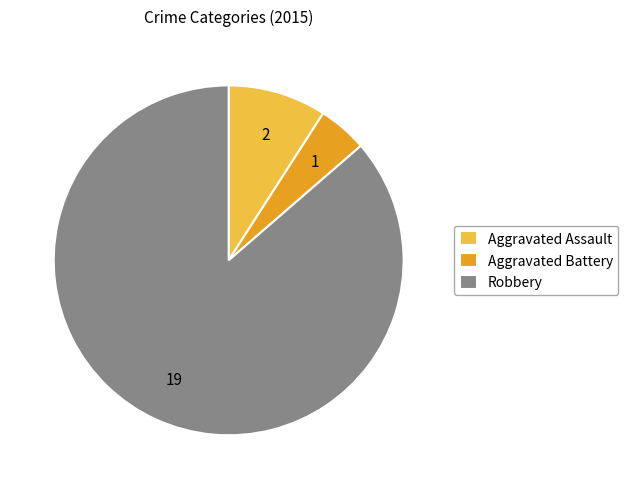

Which has a higher value, Aggravated Assault or Aggravated Battery?

Aggravated Assault